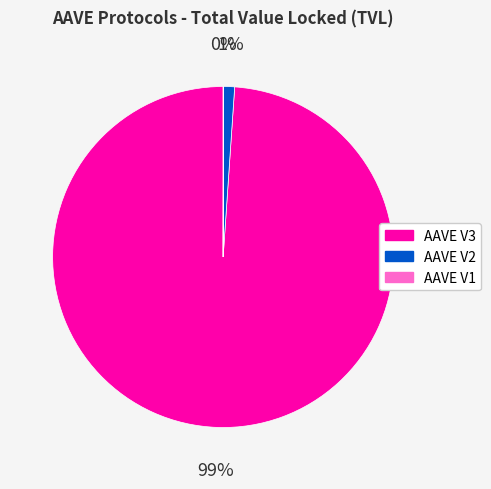

To the nearest percent, what percentage of the pie is AAVE V3?

99%